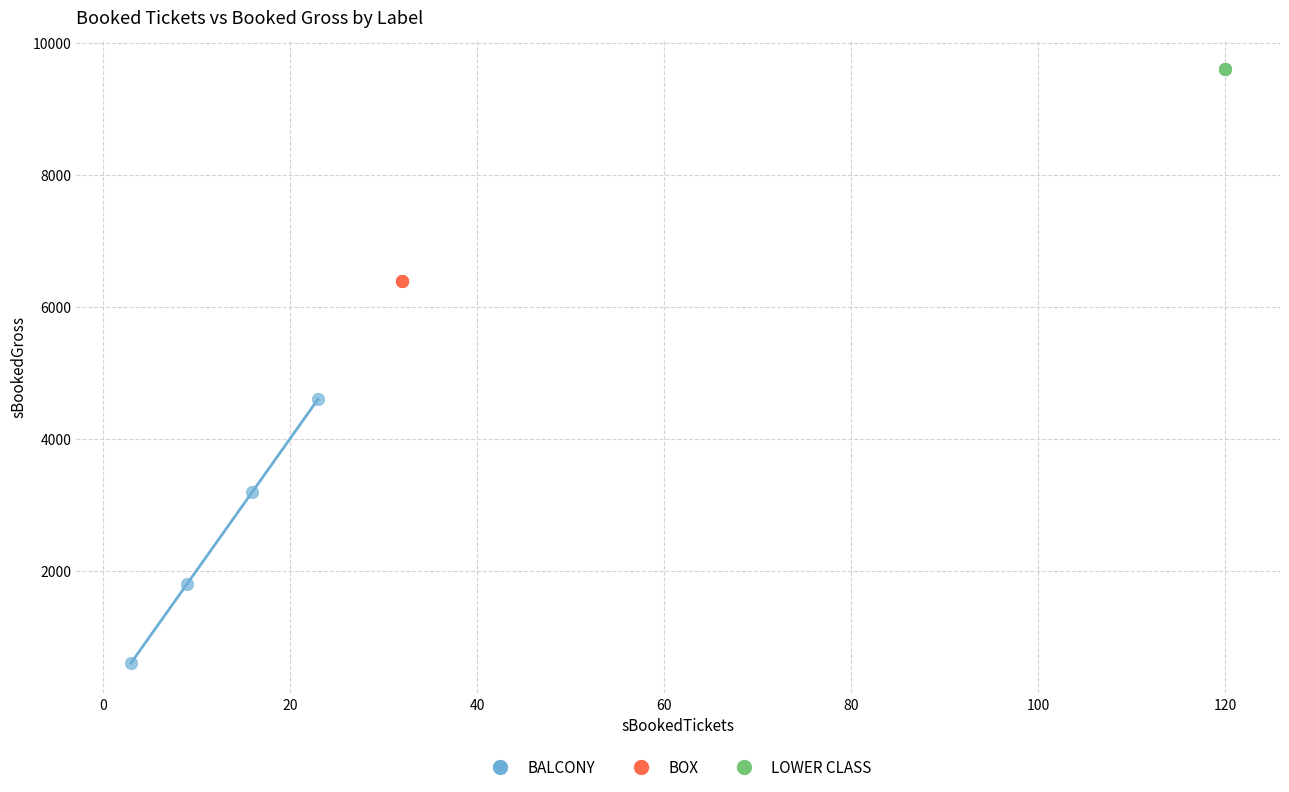

Which series contains the highest Y value?

LOWER CLASS